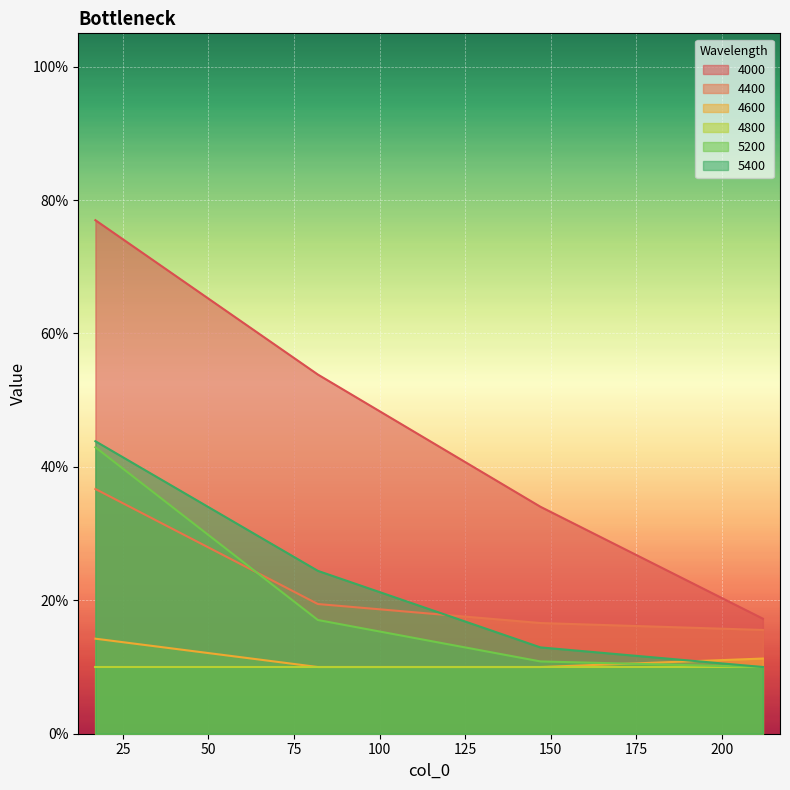

Where is 4400 nearest to the value 0?

212